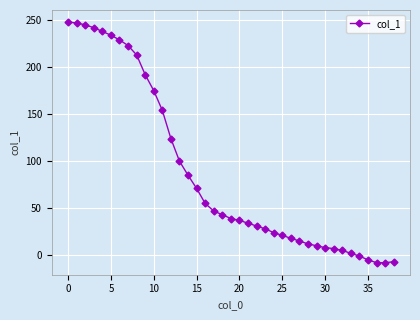

What is the sum of all values?

3427